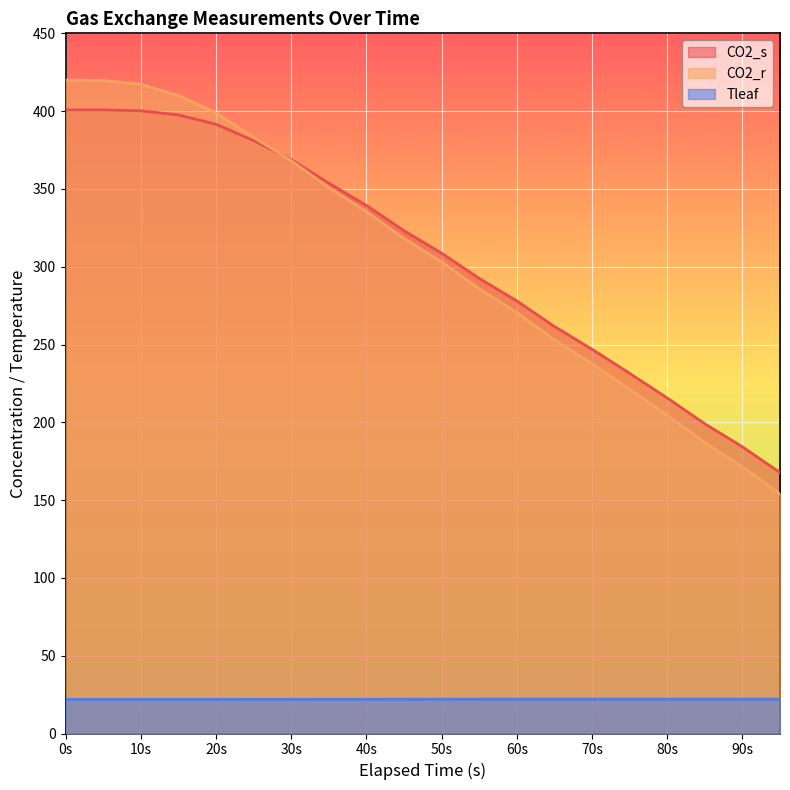

Is it true that CO2_r equals 625.4 at 0s?

False